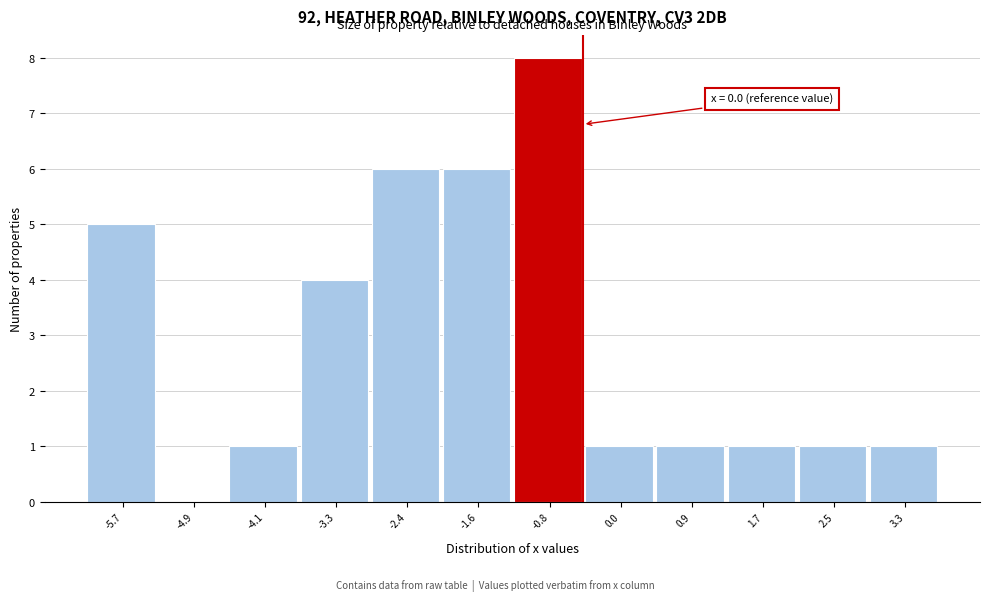

Reading left to right, transcribe all the data shown in this chart.

-5.7=5	-4.9=0	-4.1=1	-3.3=4	-2.4=6	-1.6=6	-0.8=8	0.0=1	0.9=1	1.7=1	2.5=1	3.3=1